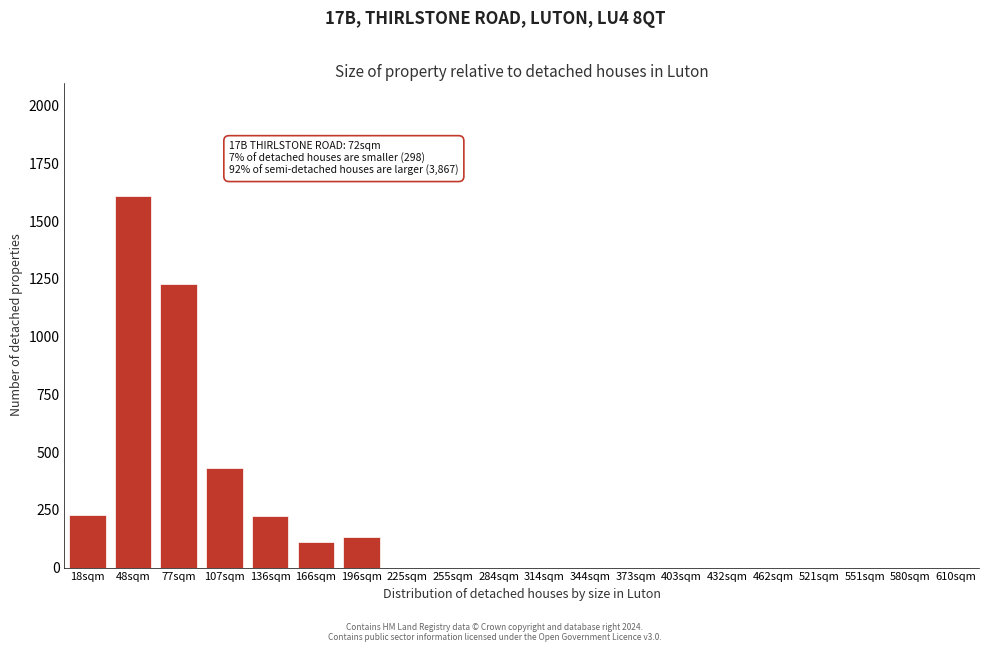

What is the sum of the values at 166sqm and 48sqm?

1719.0